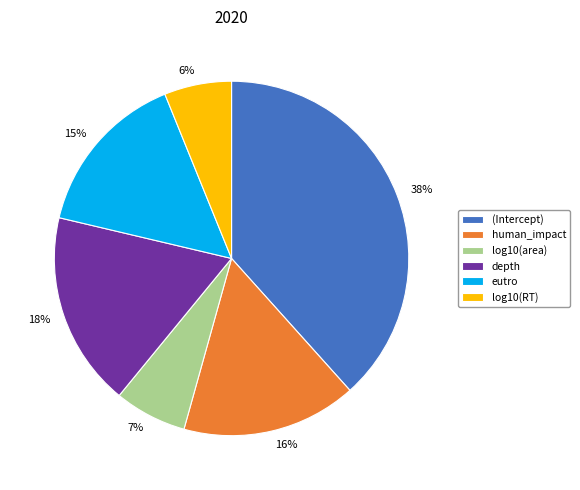

How many segments does this pie chart have?

6